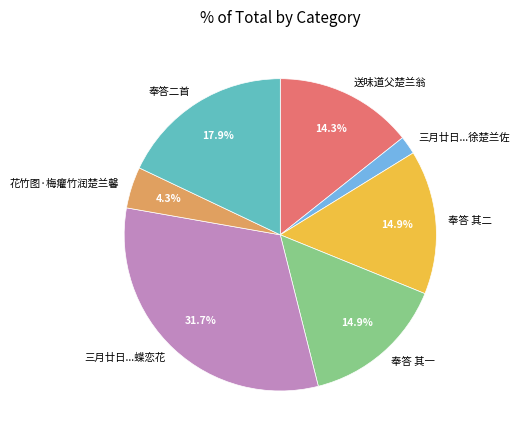

Is 奉答 其一 the majority of the pie?

No